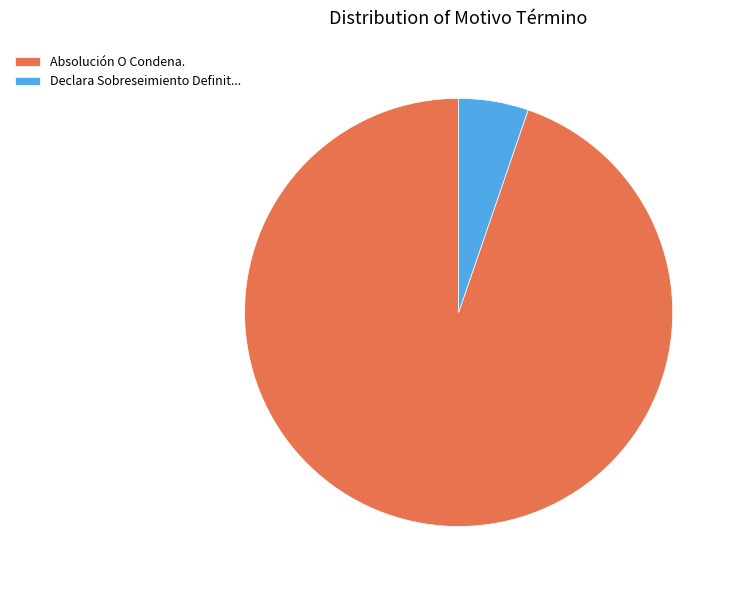

Does Absolución O Condena. account for over 50% of the chart?

Yes